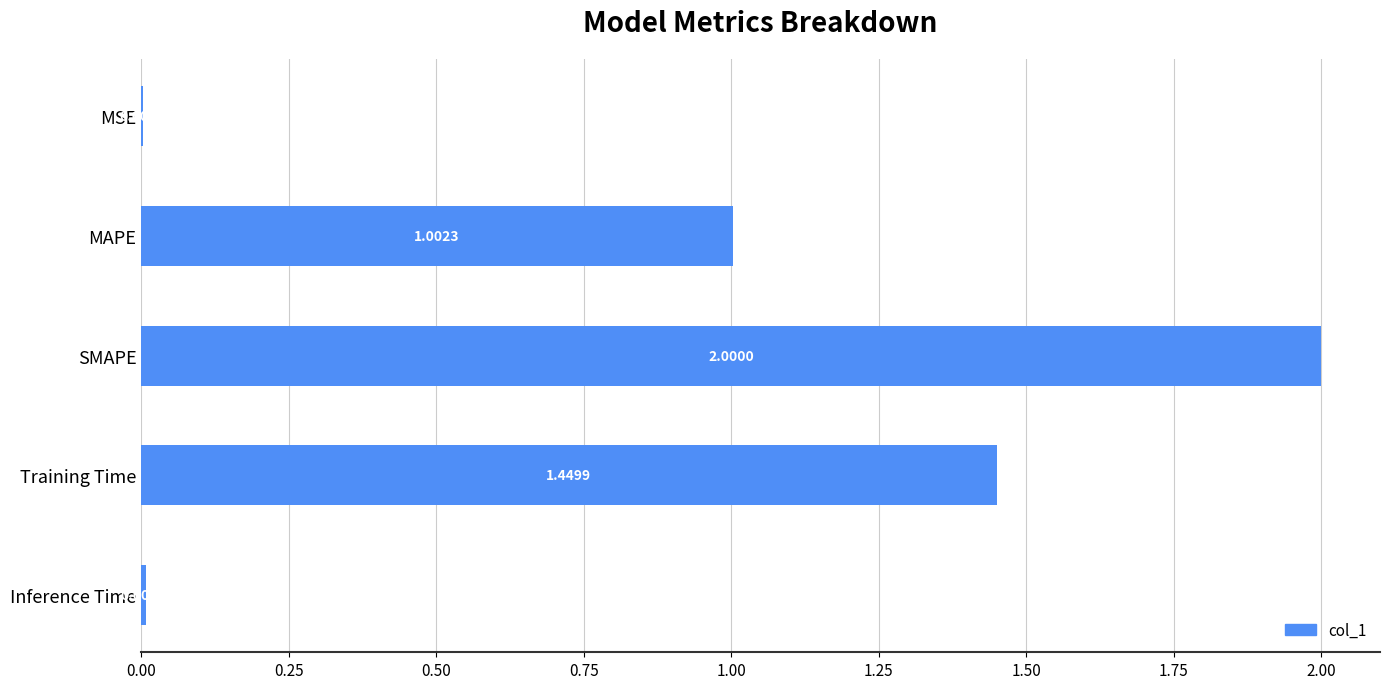

What is the difference between the second highest and minimum values?

1.4